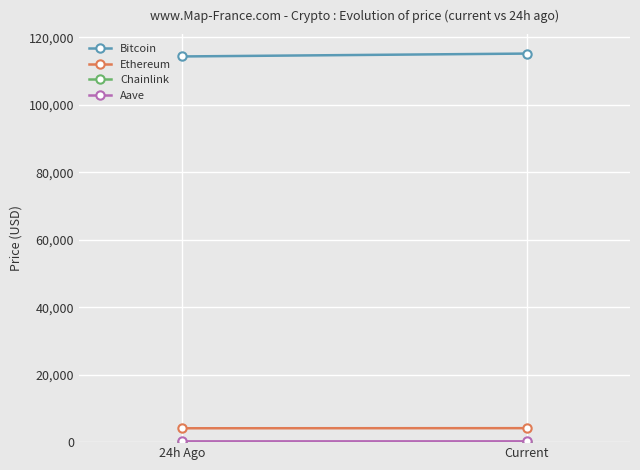

The value of Ethereum at Current is 4143.7. True or false?

True